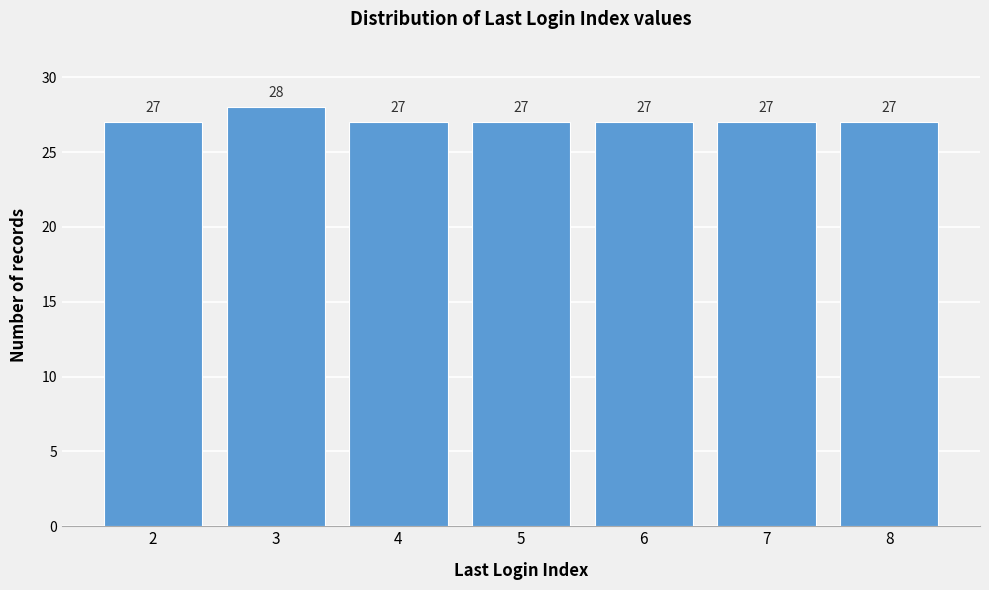

Reading left to right, list all the values displayed in this chart.

2=27	3=28	4=27	5=27	6=27	7=27	8=27